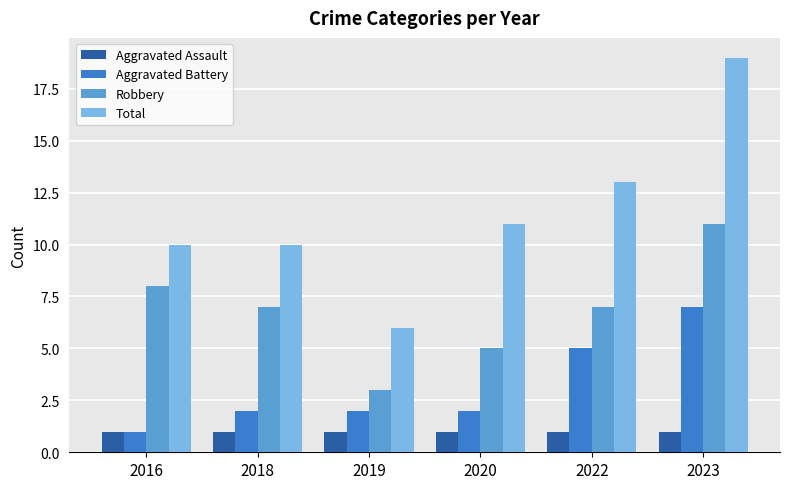

How many categories are shown in the chart?

6